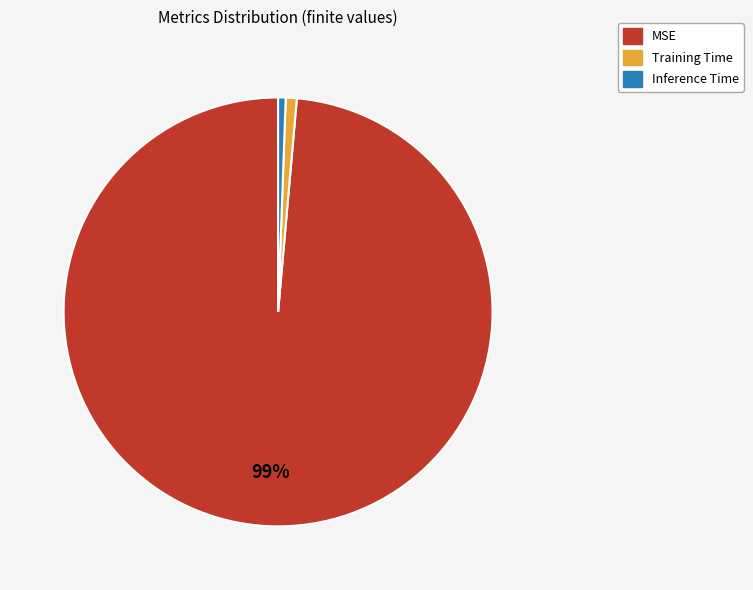

Which slice is the largest?

MSE